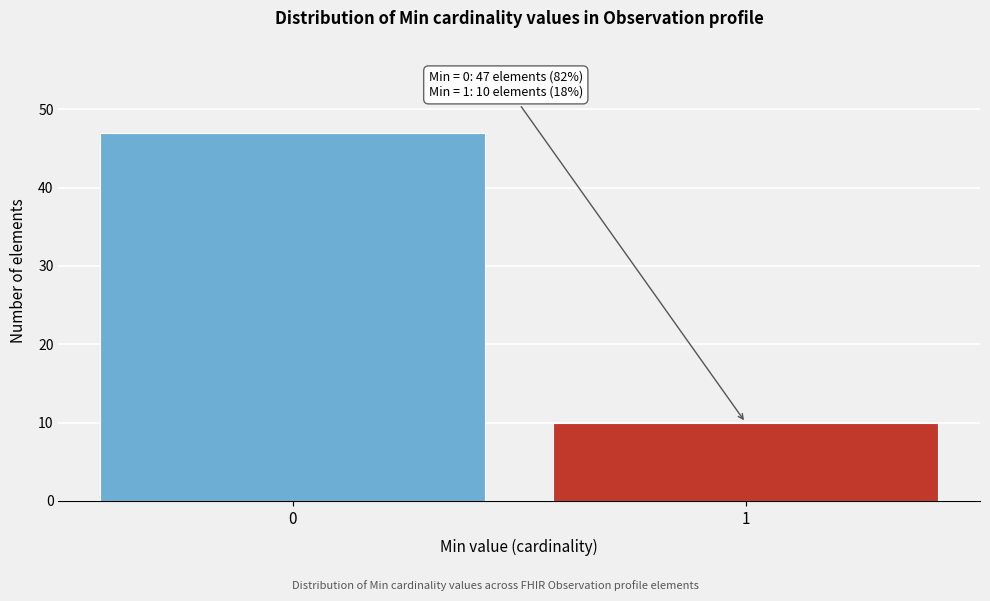

Reading left to right, extract all data points from this chart.

47	10